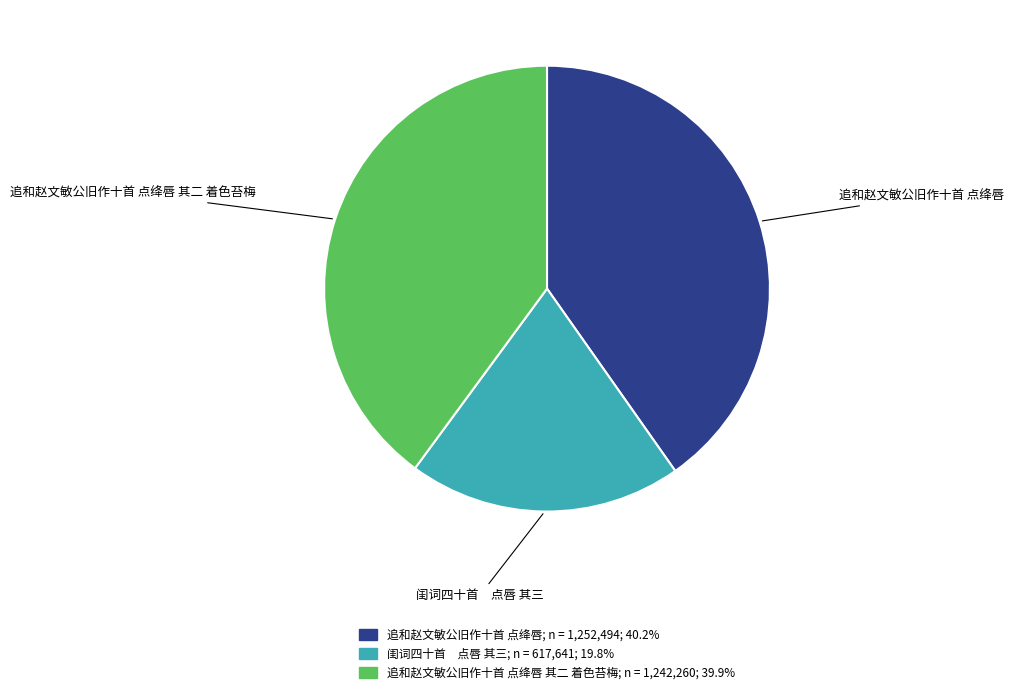

Is 追和赵文敏公旧作十首 点绛唇 the majority of the pie?

No